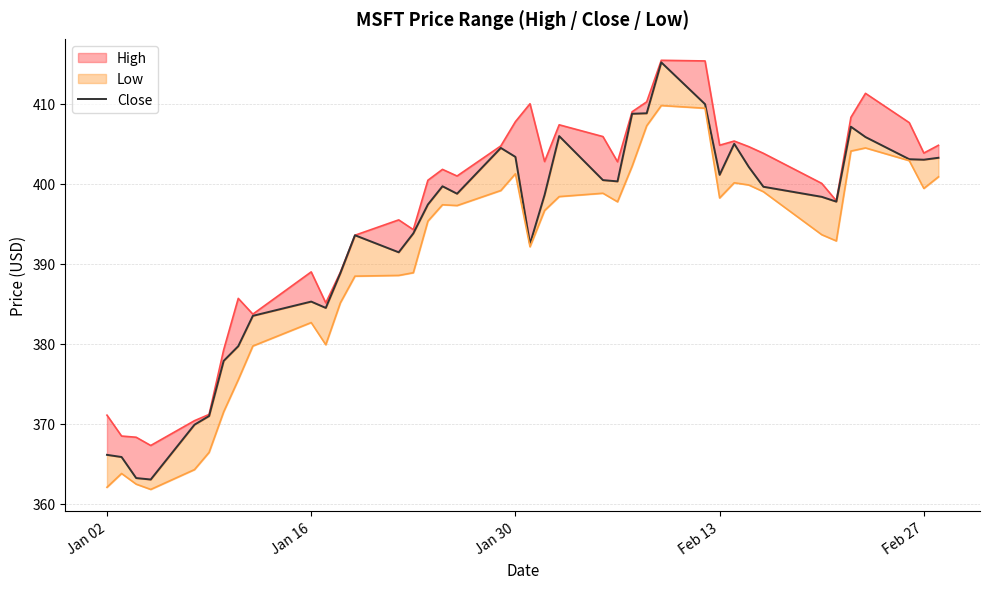

Does the chart have visible grid lines?

Yes